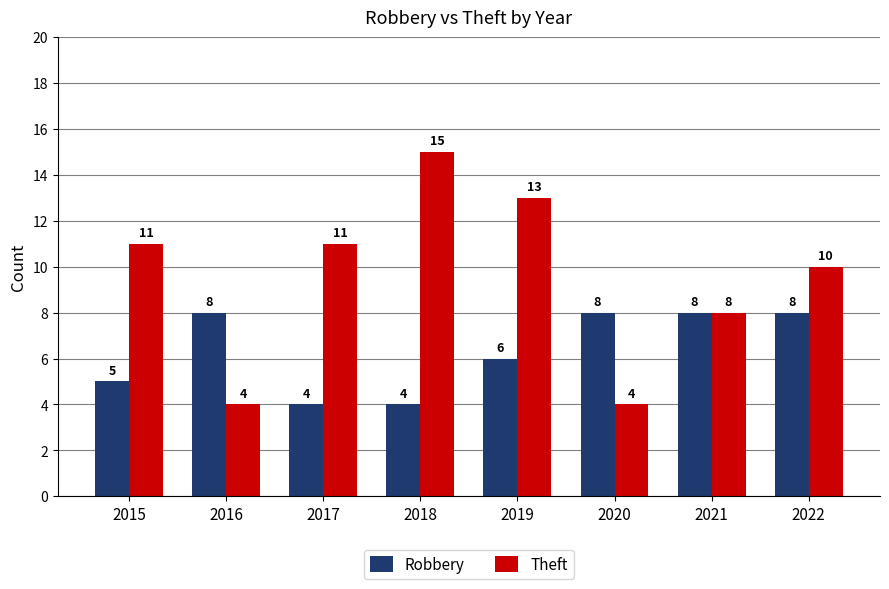

At how many categories does at least one series exceed 7?

8